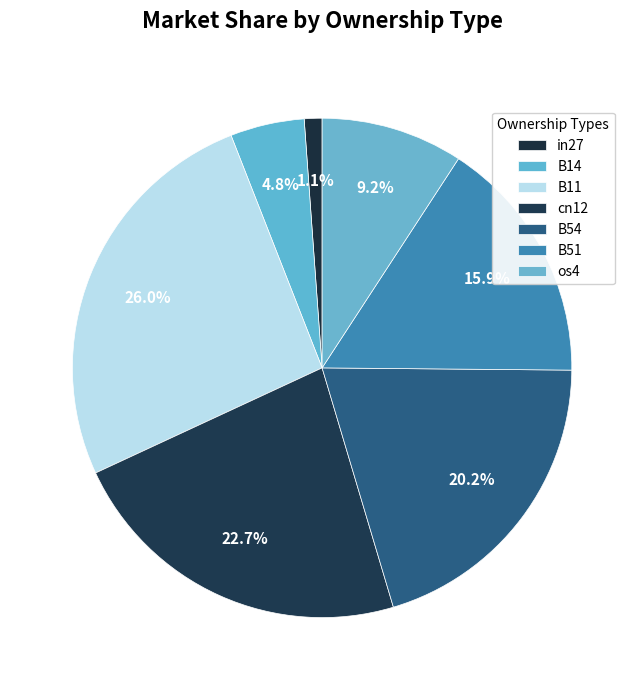

How many segments does this pie chart have?

7